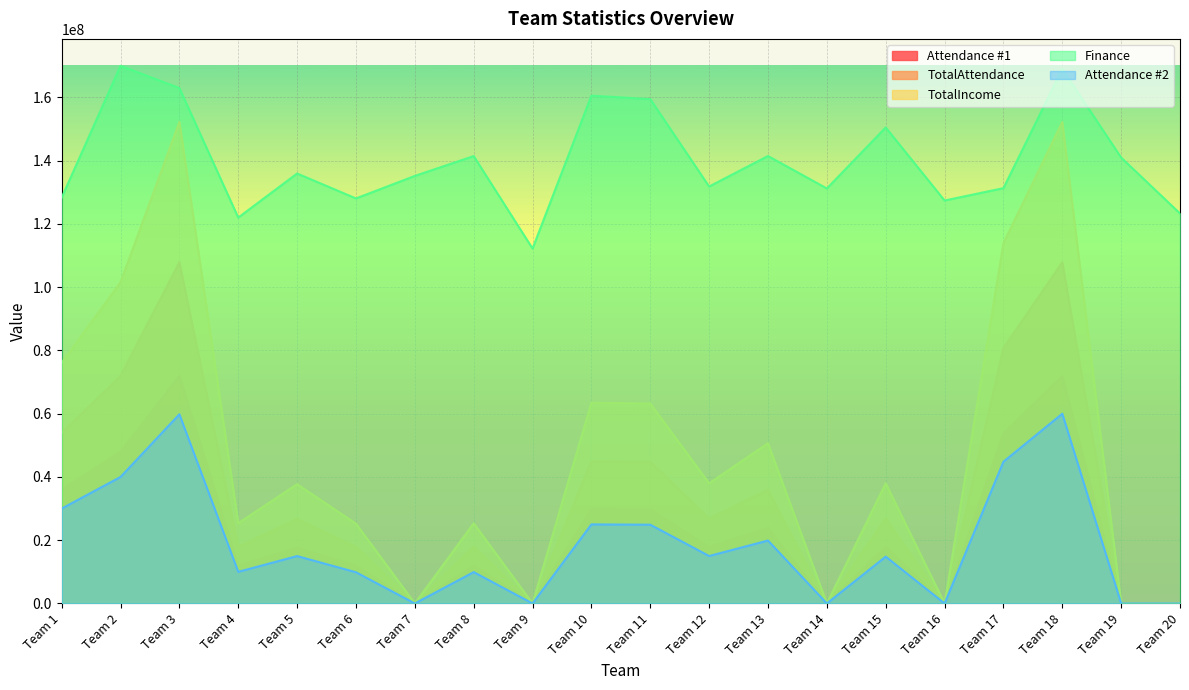

Which category has the highest value in the Finance series?

Team 2